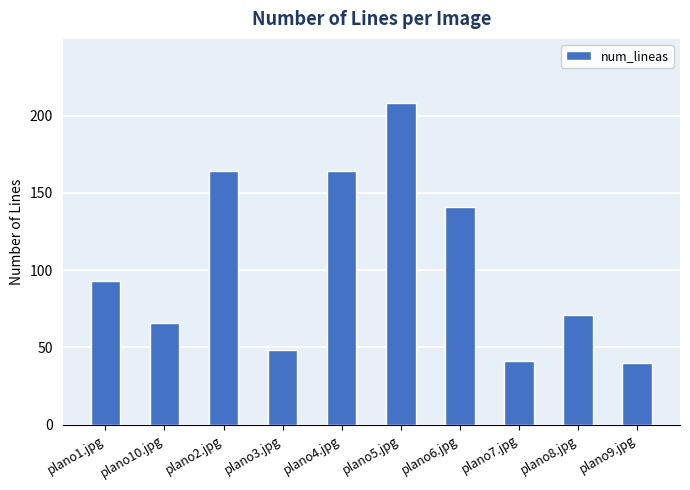

How many data points are less than 93?

5